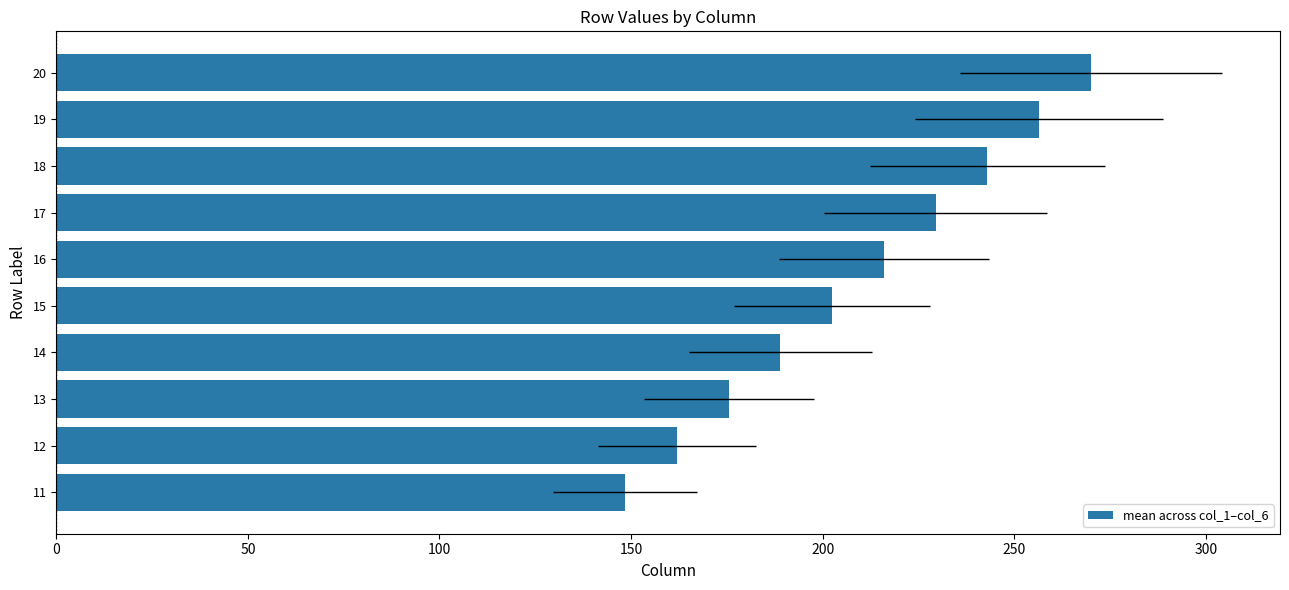

Where is the data nearest to the value 209?

15